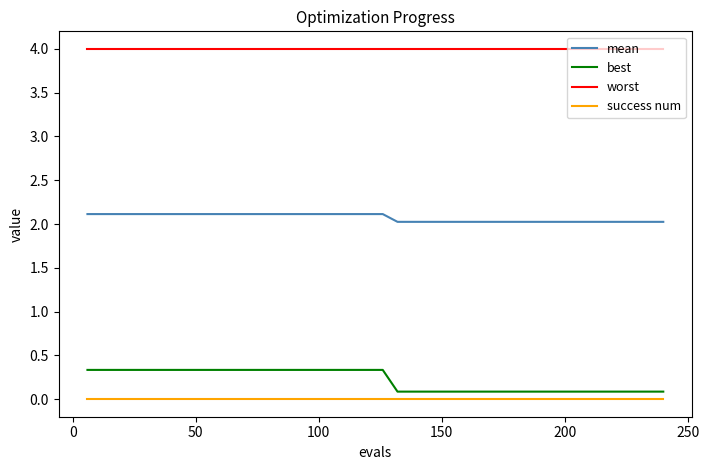

Which series has the largest total across all categories?

worst